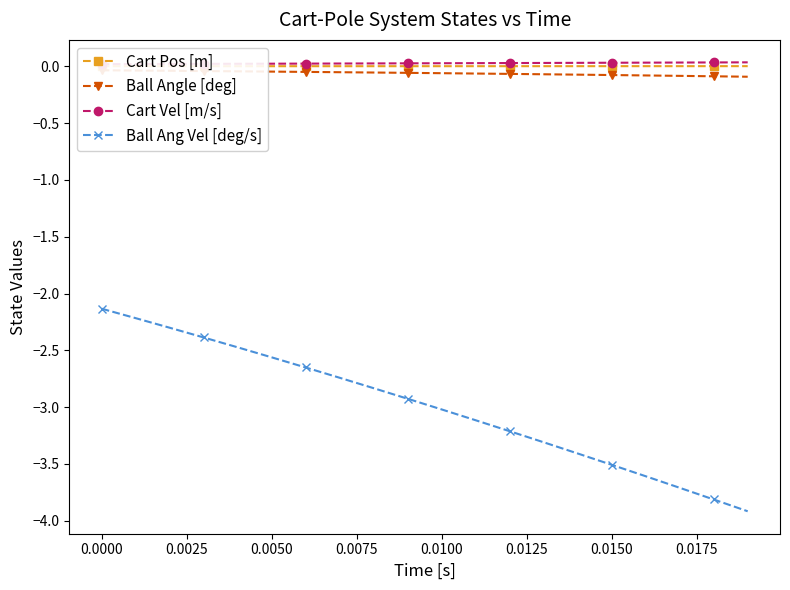

How many series are shown in this chart?

4